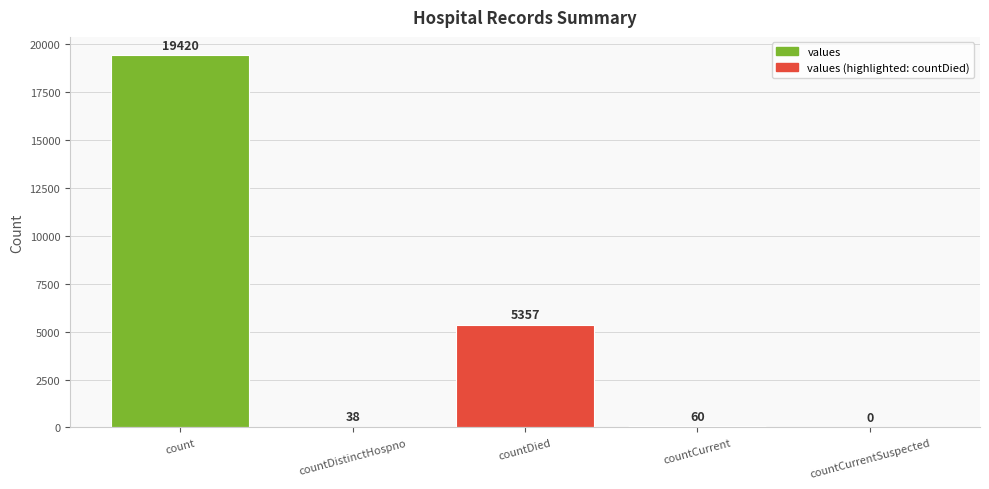

What is the maximum value shown in the chart?

19420